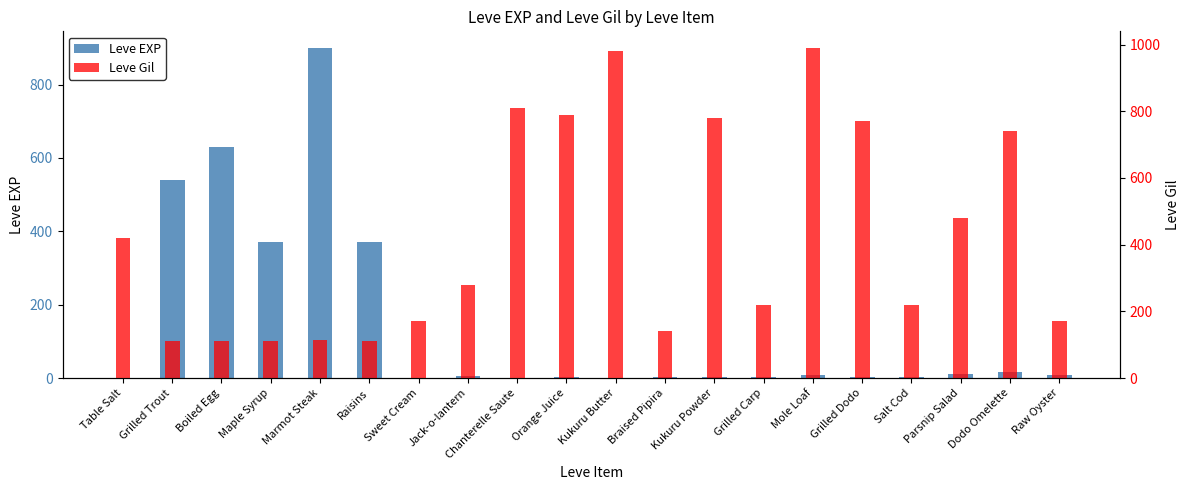

Count the number of categories in the chart.

20